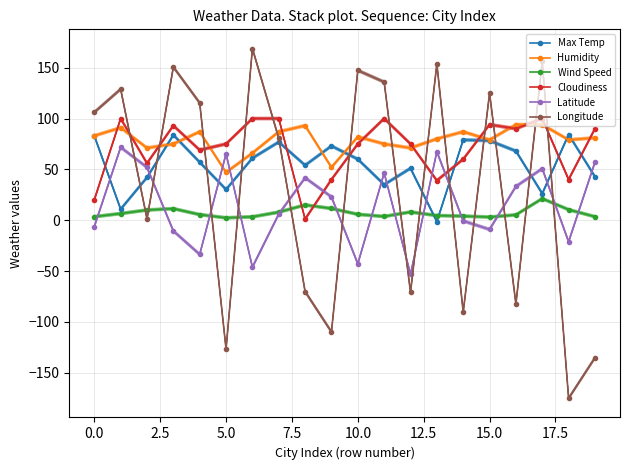

Which series ends up on top after the final intersection of Humidity and Longitude?

Humidity